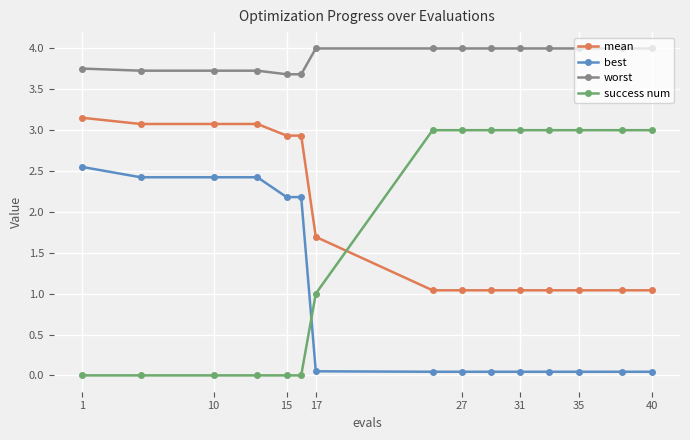

How many distinct data groups are displayed?

4